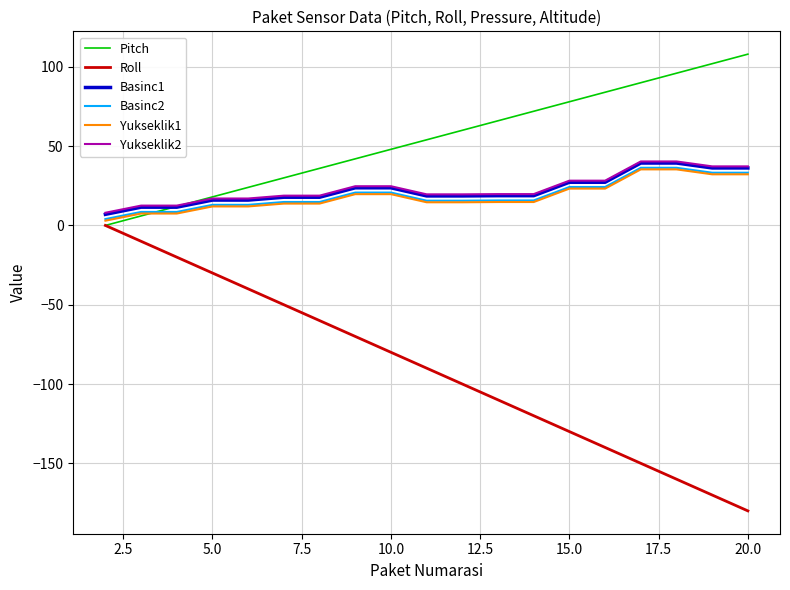

True or false: Roll and Basinc1 intersect in this chart.

False